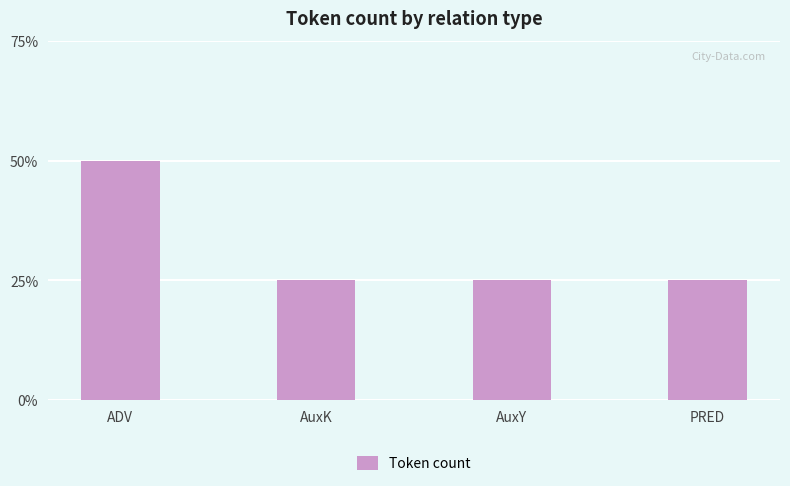

At which label is the value closest to 1?

AuxK